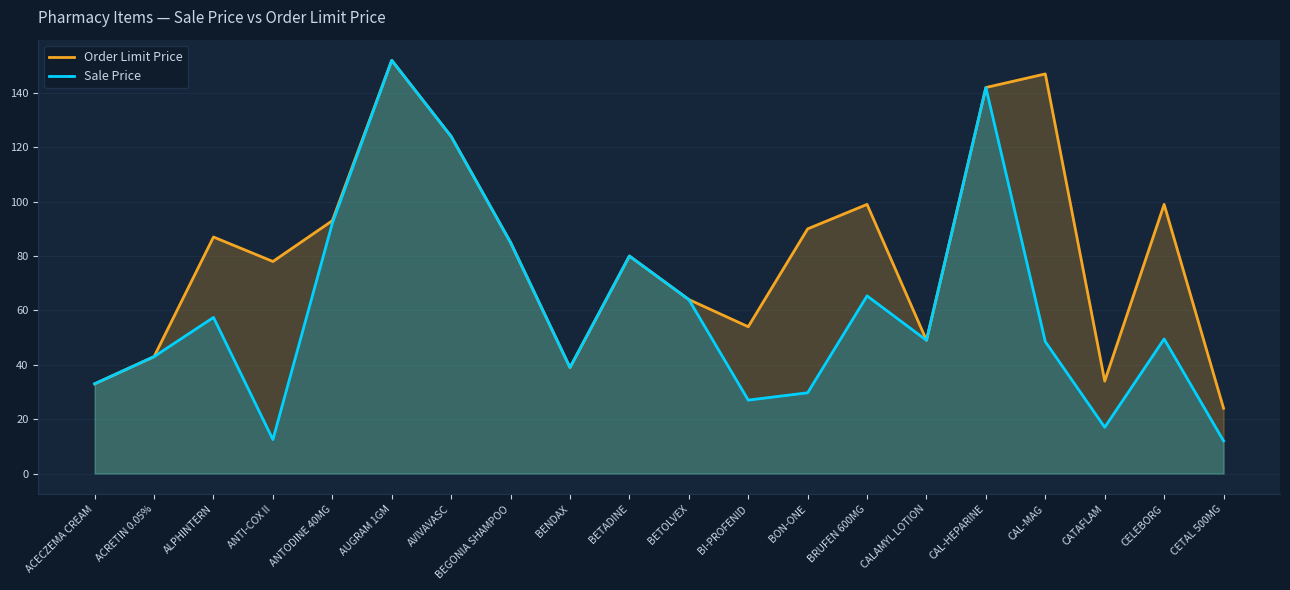

Reading left to right, transcribe all the data shown in this chart.

Order Limit Price: 33.0	43.0	87.0	78.0	93.0	152.0	124.0	85.0	39.0	80.0	64.0	54.0	90.0	99.0	49.0	142.0	147.0	34.0	99.0	24.0
Sale Price: 33.0	43.0	57.4	12.5	92.1	152.0	124.0	85.0	39.0	80.0	64.0	27.0	29.7	65.3	49.0	142.0	48.5	17.0	49.5	12.0